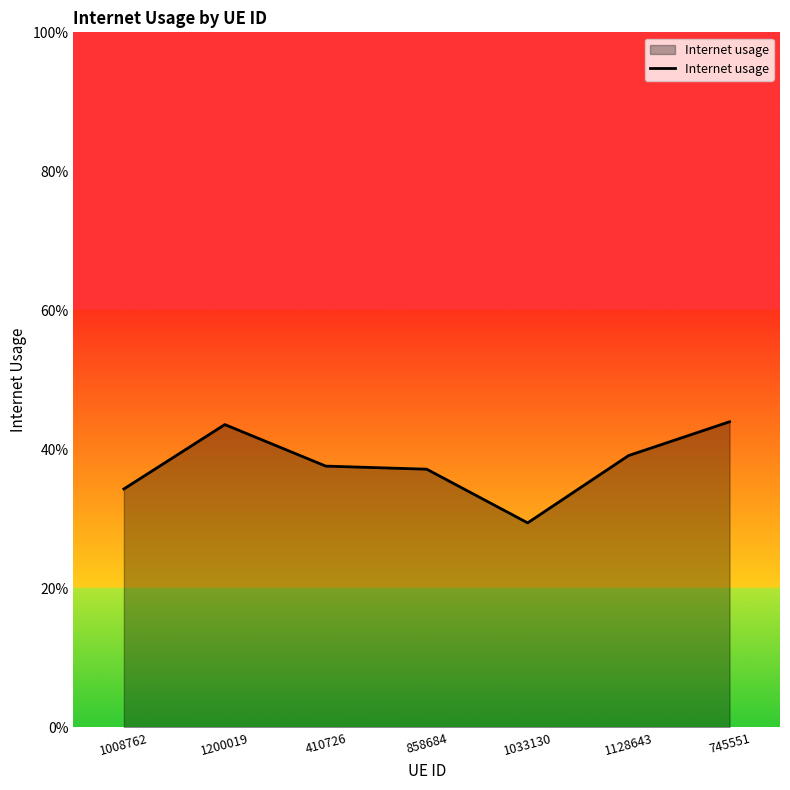

Does the chart display data point markers on the line(s)?

No